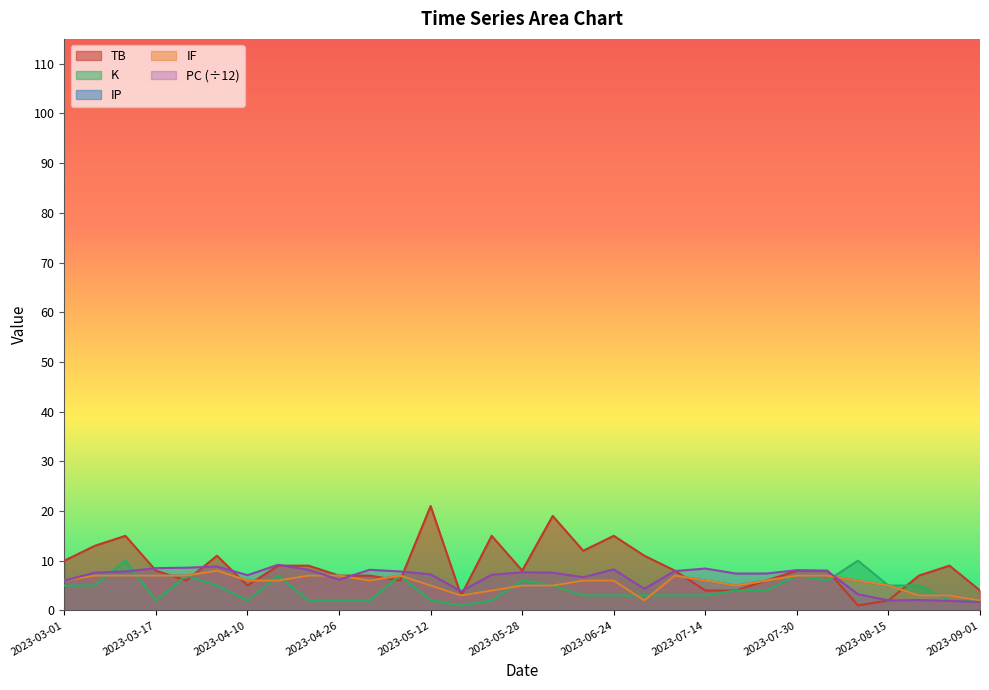

What is the difference between the maximum and minimum values in the K series?

9.0